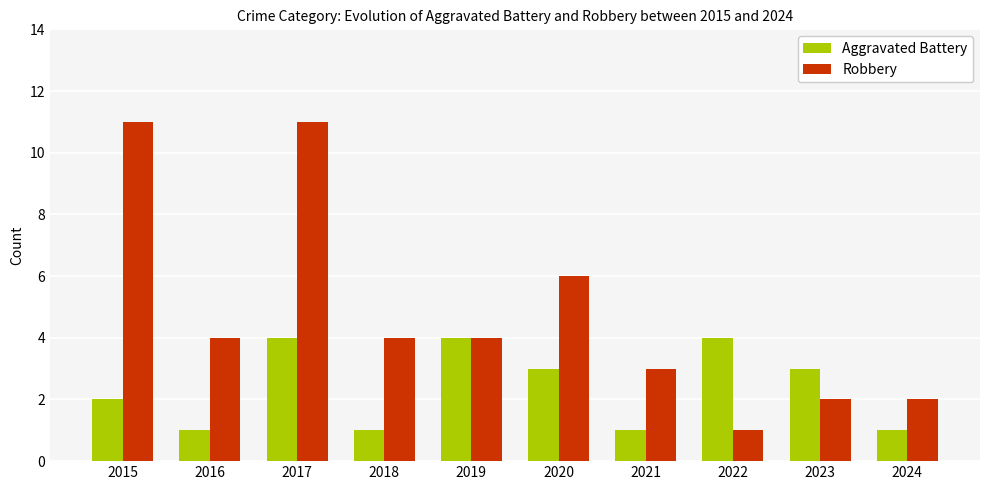

What is the difference between the Robbery values at 2016 and 2017?

7